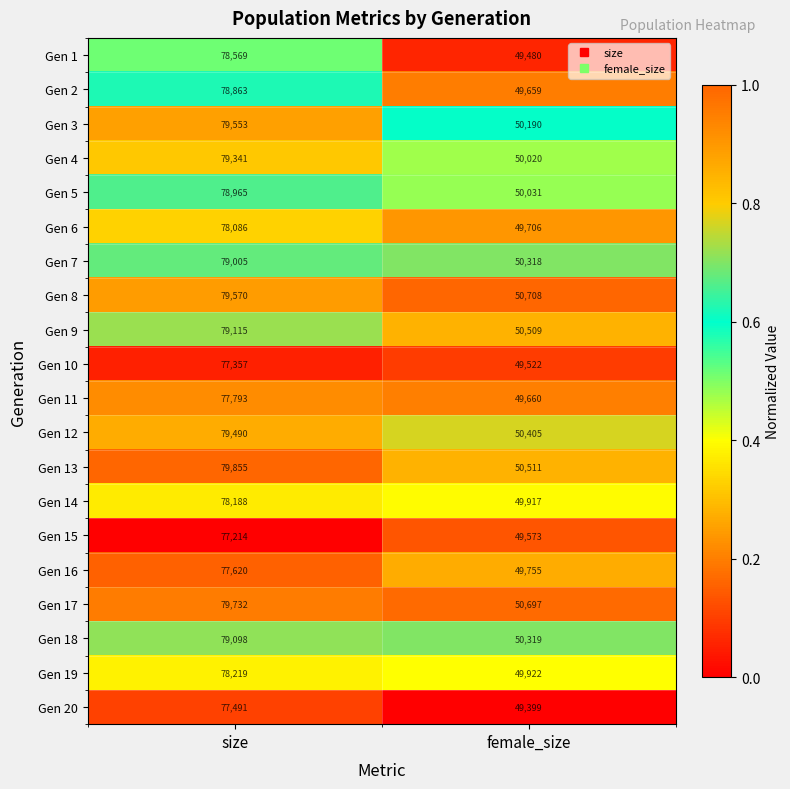

Which series has the largest total across all categories?

Gen 17